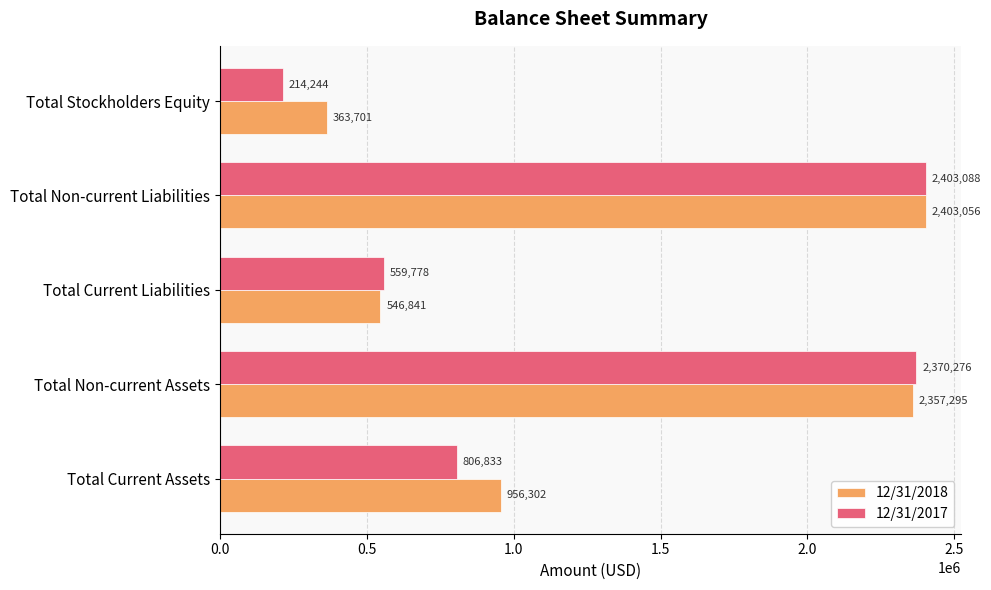

Between Total Non-current Assets and Total Non-current Liabilities, which series saw the biggest shift?

12/31/2018